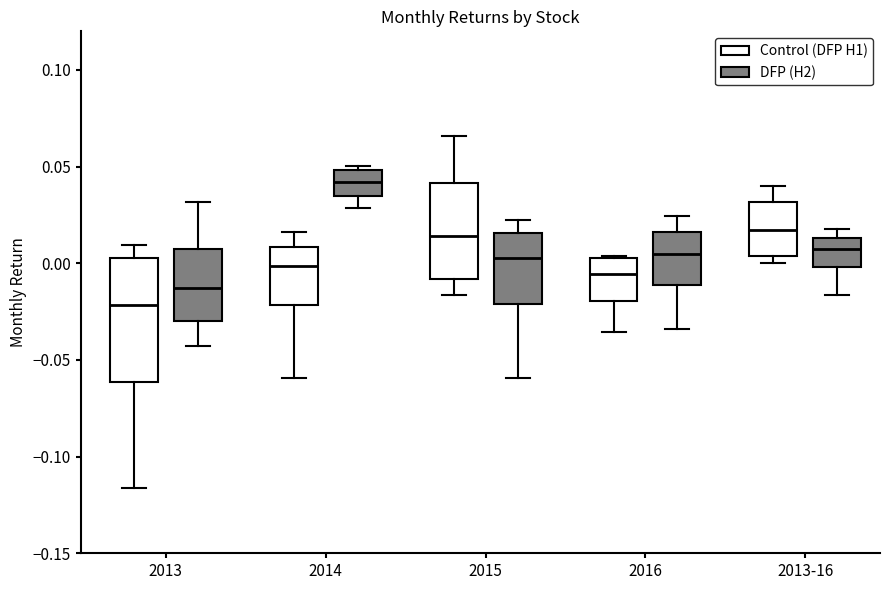

Reading left to right, read every box against the y-axis: the position of its median line, the range the box covers, and the ends of its whiskers. The values are not printed on the chart, so give them approximately, as read against the axis.

2013 (Control (DFP H1)): median -0.020, box -0.060 to 0.005, whiskers -0.115 to 0.010
2013 (DFP (H2)): median -0.015, box -0.030 to 0.010, whiskers -0.045 to 0.030
2014 (Control (DFP H1)): median 0.000, box -0.020 to 0.010, whiskers -0.060 to 0.015
2014 (DFP (H2)): median 0.040, box 0.035 to 0.050, whiskers 0.030 to 0.050 (just above the box's upper edge)
2015 (Control (DFP H1)): median 0.015, box -0.010 to 0.040, whiskers -0.015 to 0.065
2015 (DFP (H2)): median 0.005, box -0.020 to 0.015, whiskers -0.060 to 0.025
2016 (Control (DFP H1)): median -0.005, box -0.020 to 0.005, whiskers -0.035 to 0.005
2016 (DFP (H2)): median 0.005, box -0.010 to 0.015, whiskers -0.035 to 0.025
2013-16 (Control (DFP H1)): median 0.015, box 0.005 to 0.030, whiskers 0.000 to 0.040
2013-16 (DFP (H2)): median 0.005, box 0.000 to 0.015, whiskers -0.015 to 0.020